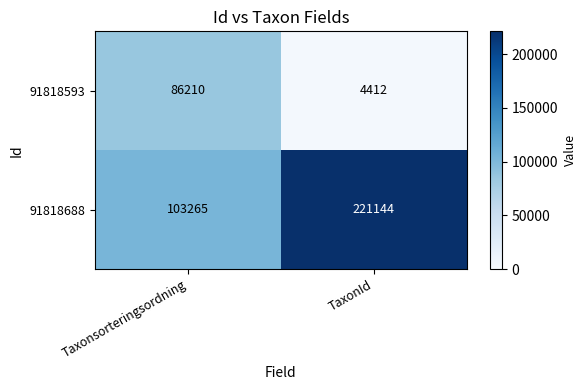

Reading left to right, what are all the values shown in this chart?

91818593: 86210	4412
91818688: 103265	221144